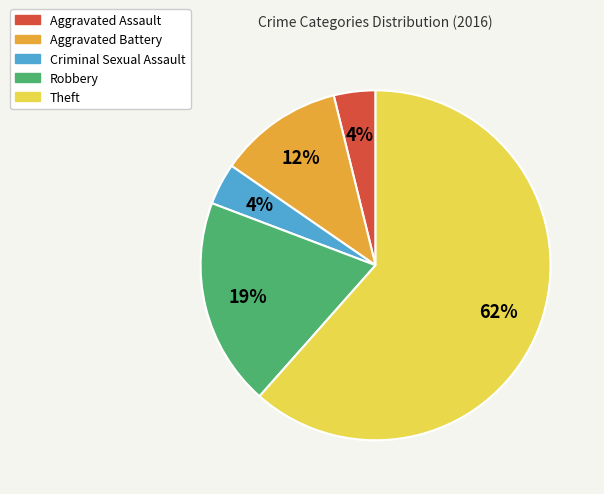

To the nearest percent, what is the difference between the Robbery and Criminal Sexual Assault slice percentages?

15%